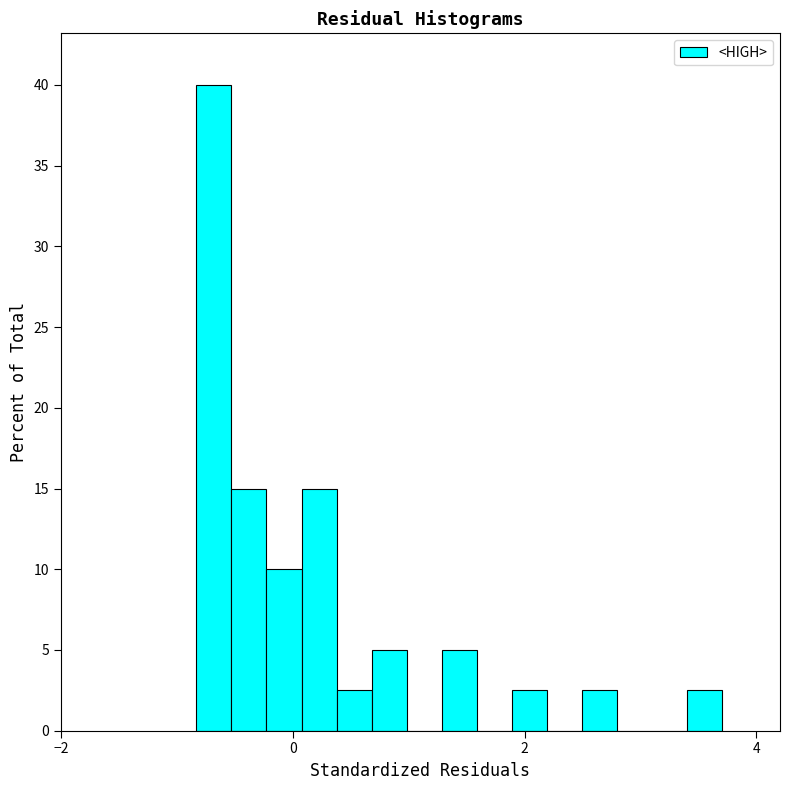

Around what value on the x-axis is the tallest bar? Give the approximate position of its centre, as read against the axis.

-0.6